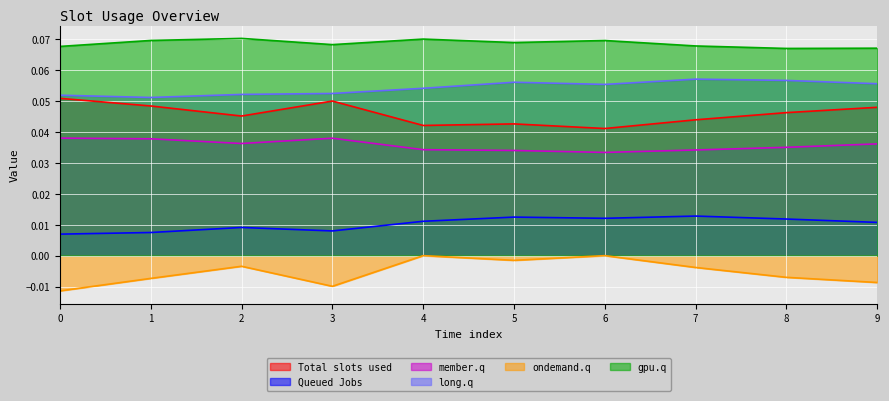

Between 4 and 7, which series saw the biggest shift?

ondemand.q